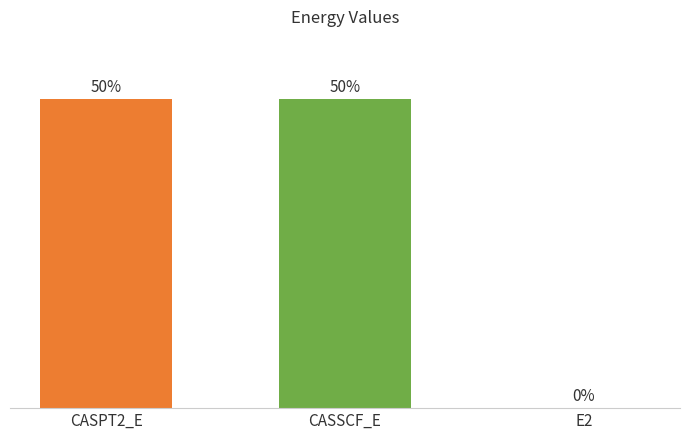

Where does the data first go above 49?

CASPT2_E